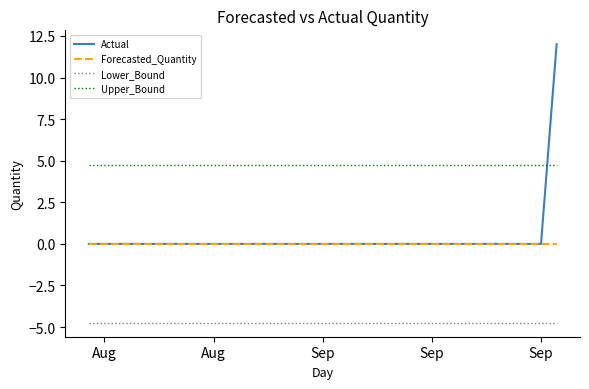

What are all the series names shown in the legend?

Actual, Forecasted_Quantity, Lower_Bound, Upper_Bound